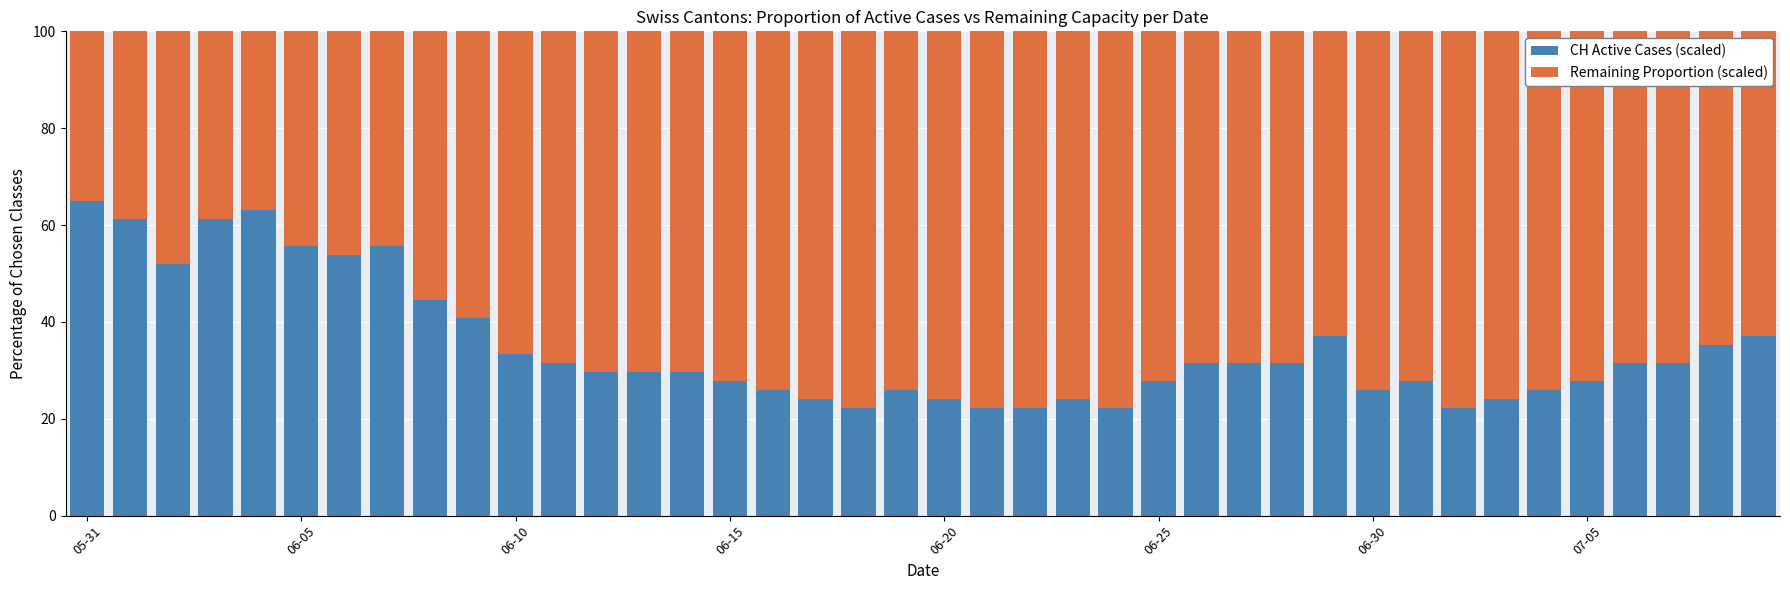

What is the sum of all CH Active Cases (scaled) values?

1398.4